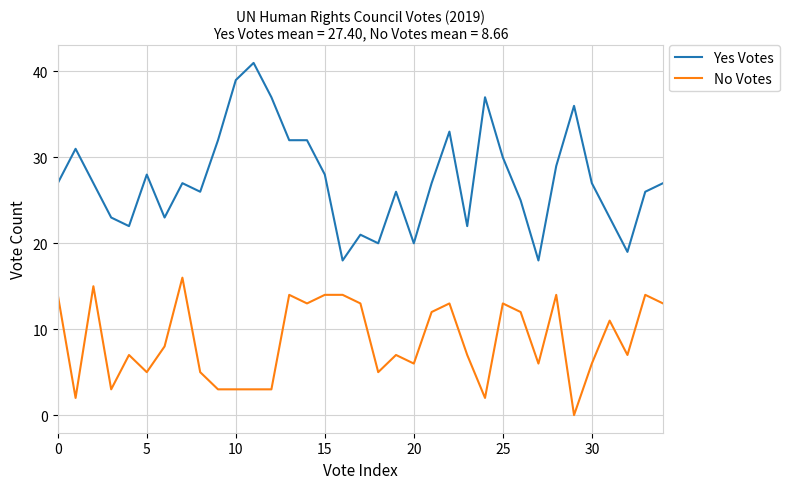

True or false: Yes Votes and No Votes intersect in this chart.

False